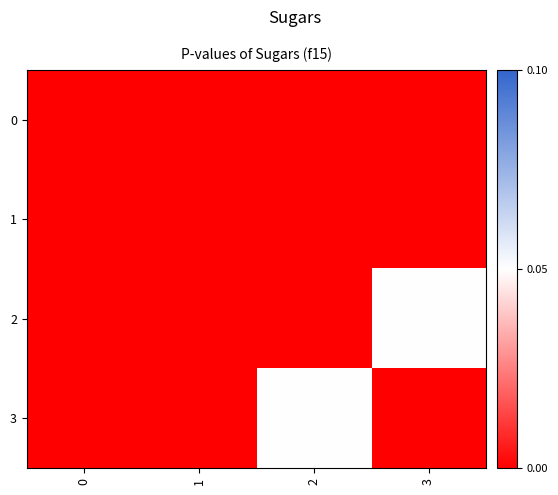

How many categories are shown in the chart?

4